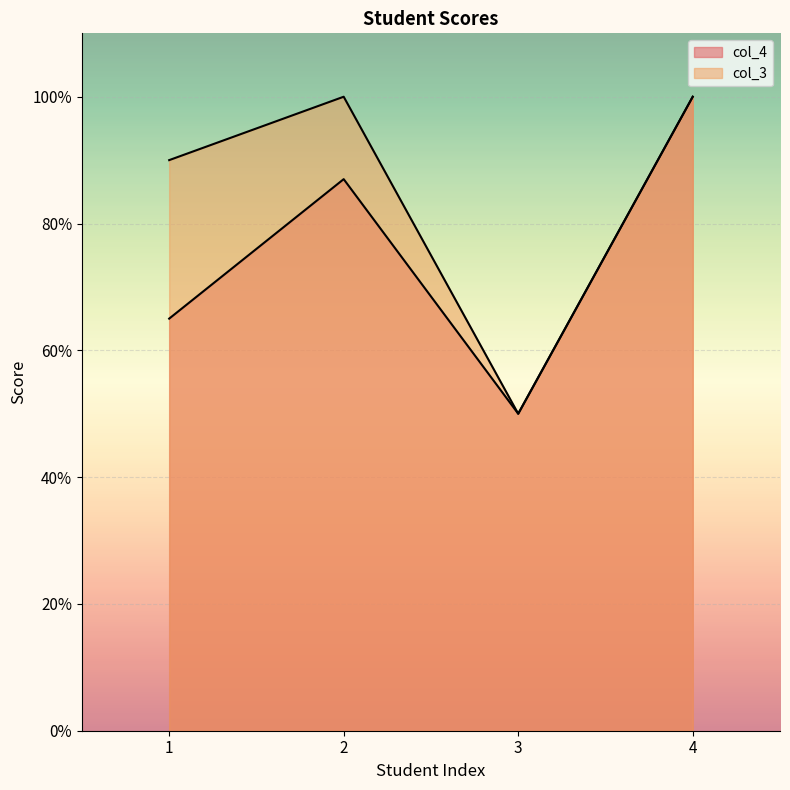

Which series has the largest range (max minus min)?

col_4